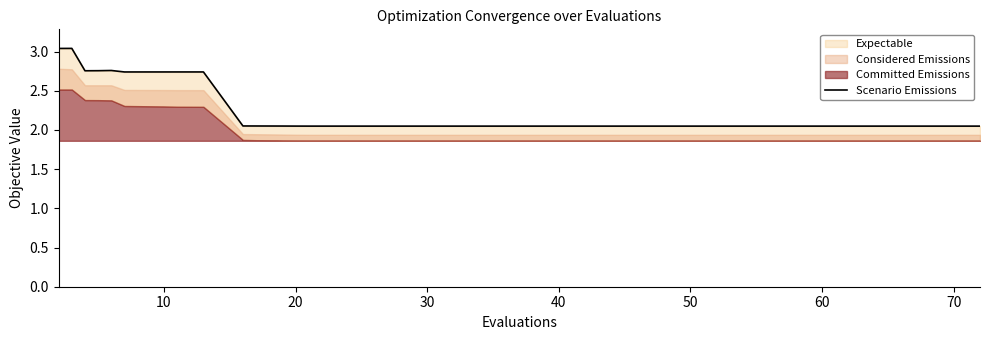

What is the difference between the second highest and minimum values?

1.0